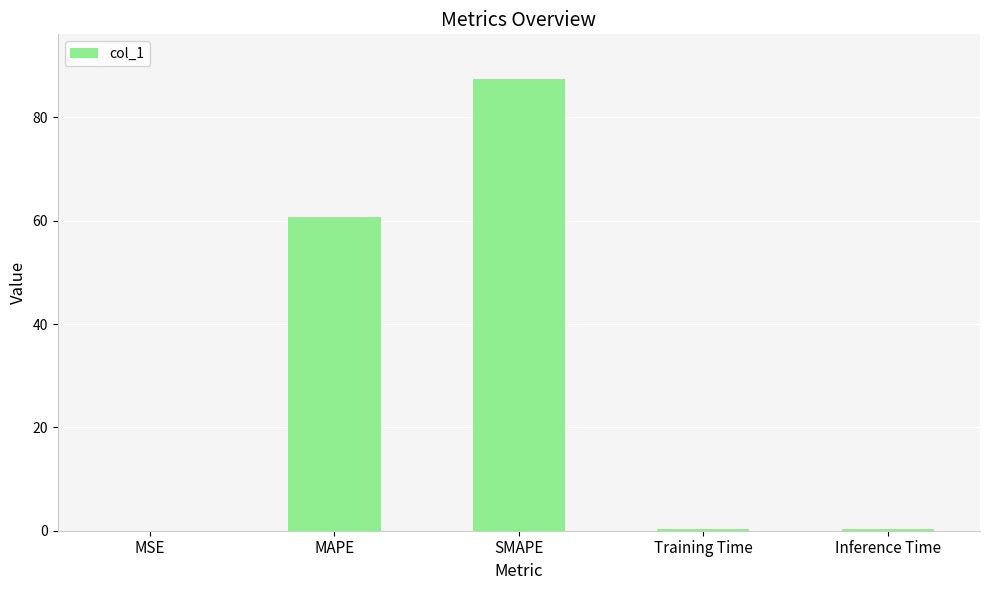

What is the difference between the values at Inference Time and MAPE?

60.4